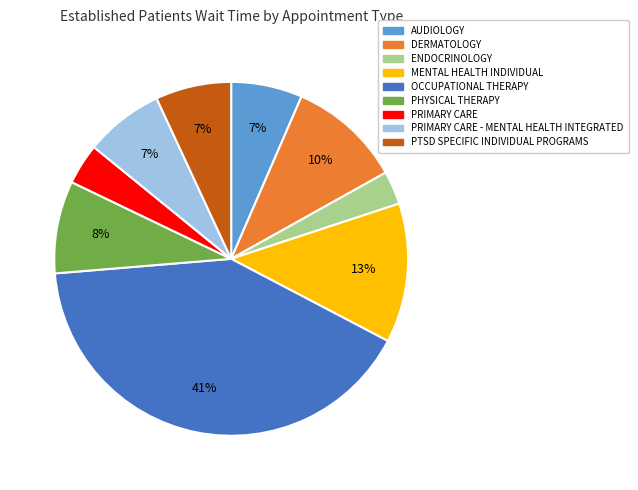

Which slice is the largest?

OCCUPATIONAL THERAPY